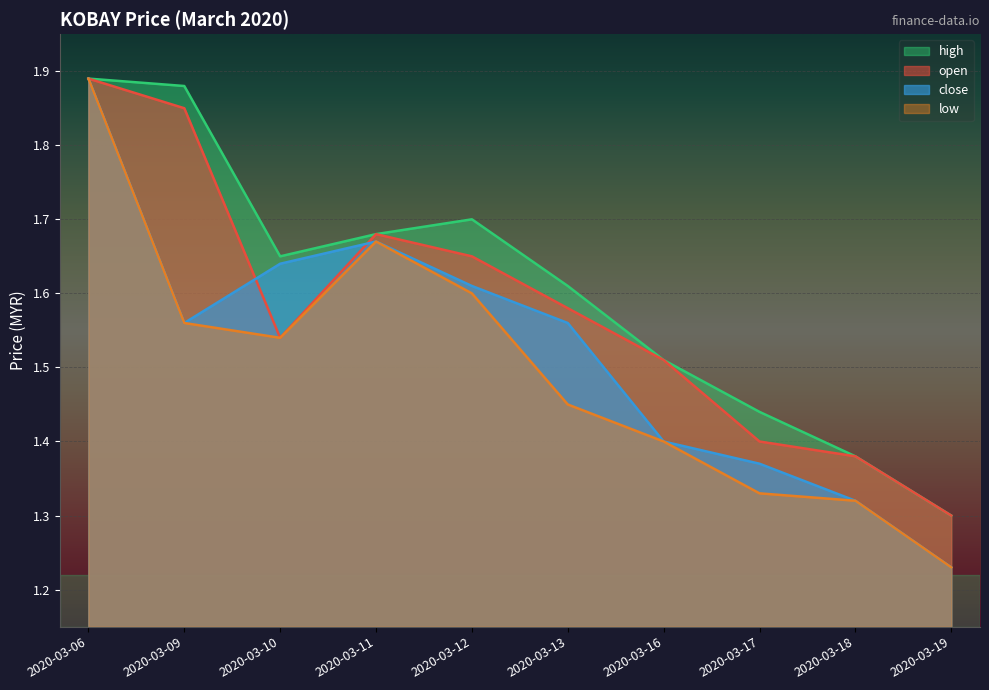

Count the number of data series in this chart.

4